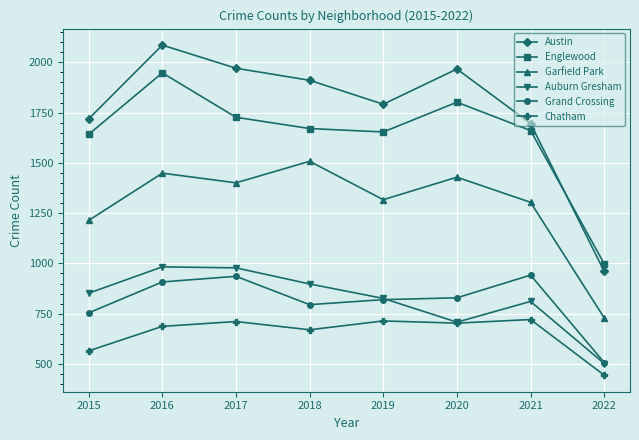

At which category is the sum across all series the highest?

2016